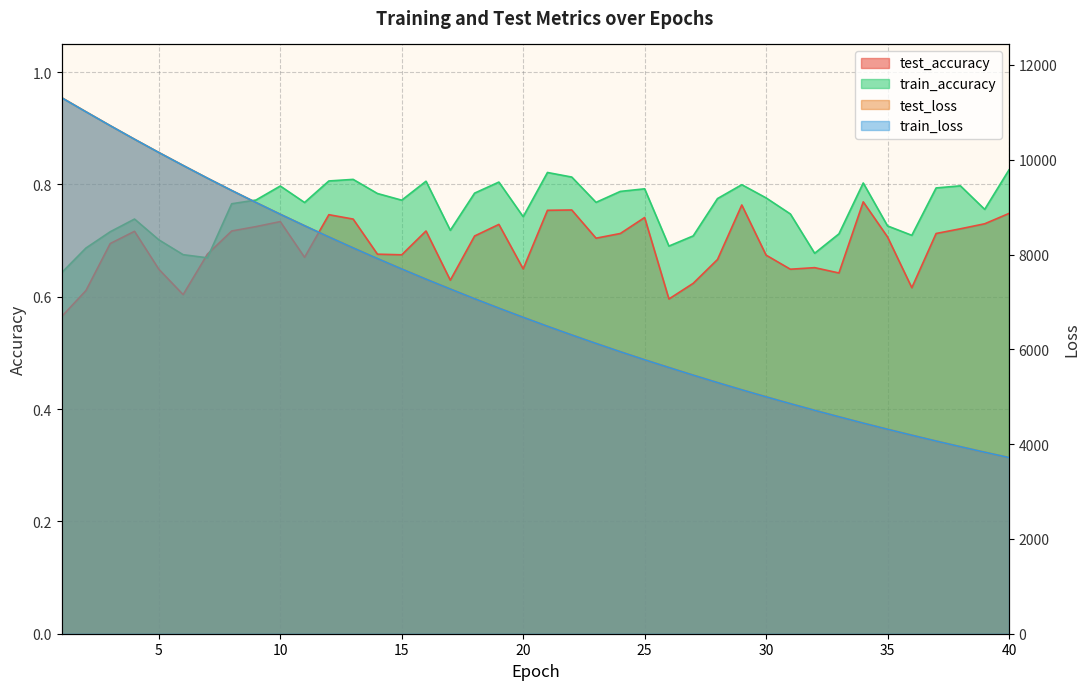

What is the sum of all train_accuracy values?

30.2